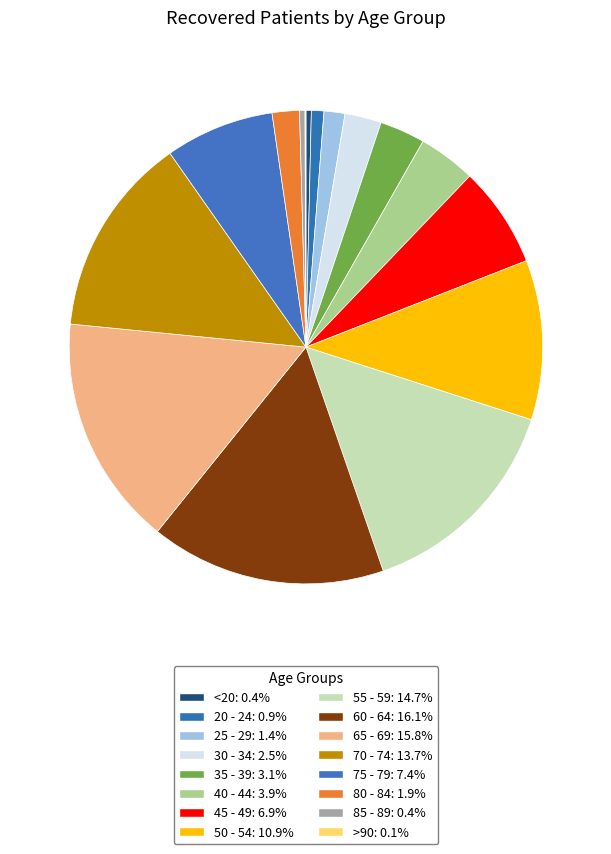

Count the number of slices in the pie.

16